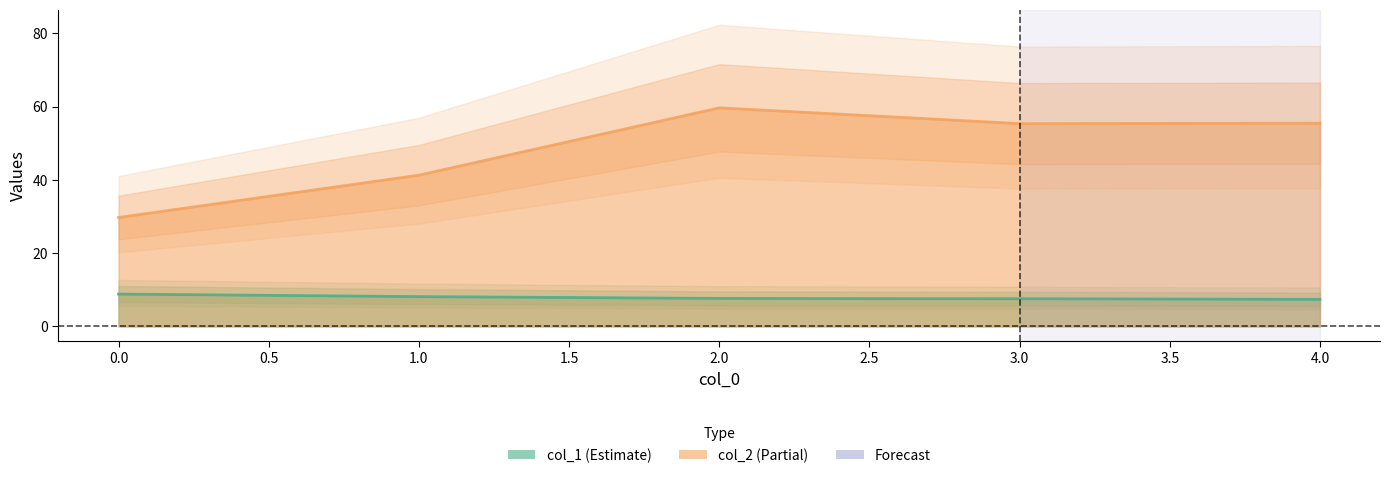

List the series in order of their overall mean, lowest first.

col_1, col_2